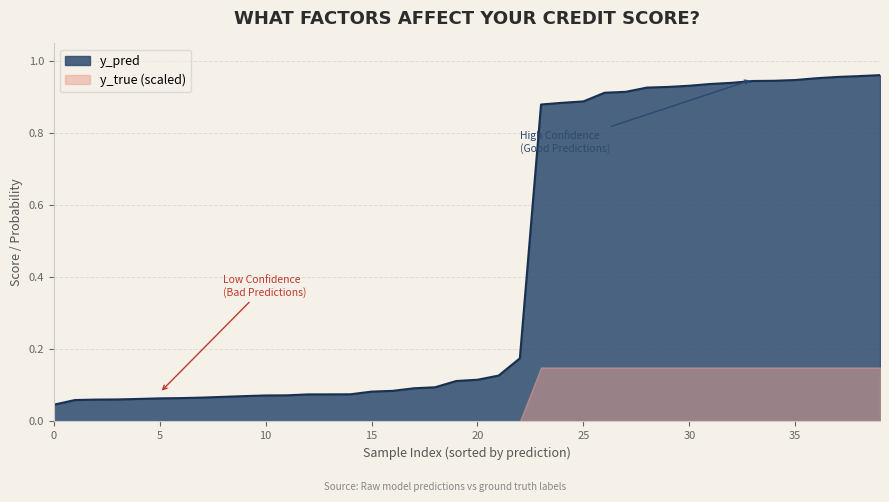

The y_true (scaled) series shows 0.0 at 0. True or false?

True